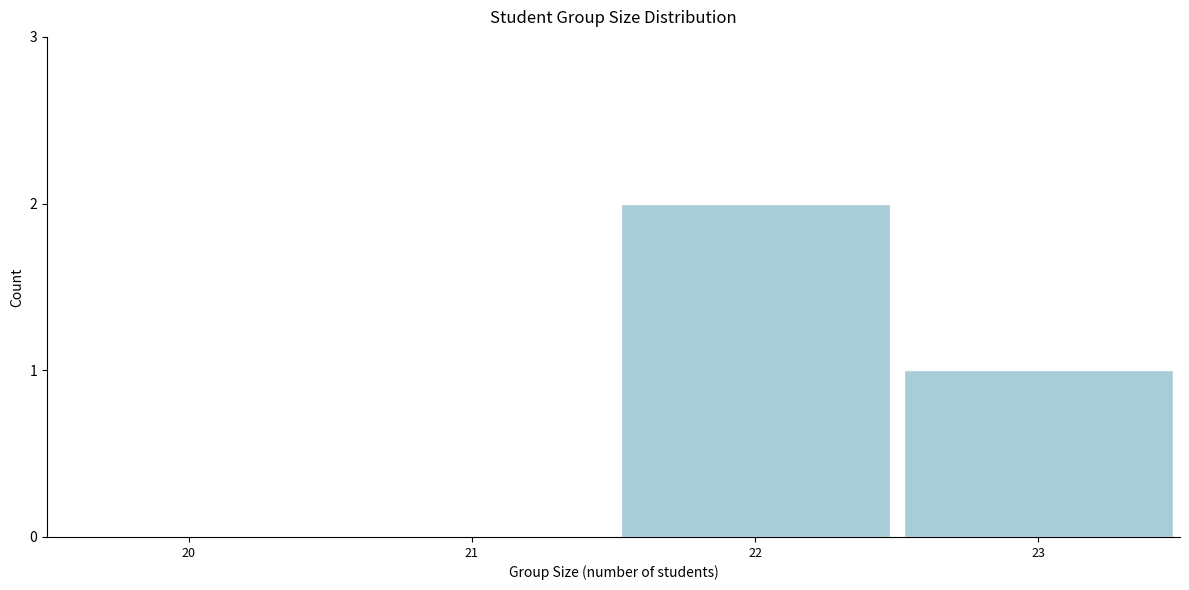

Reading left to right, transcribe all the data shown in this chart.

20=0	21=0	22=2	23=1